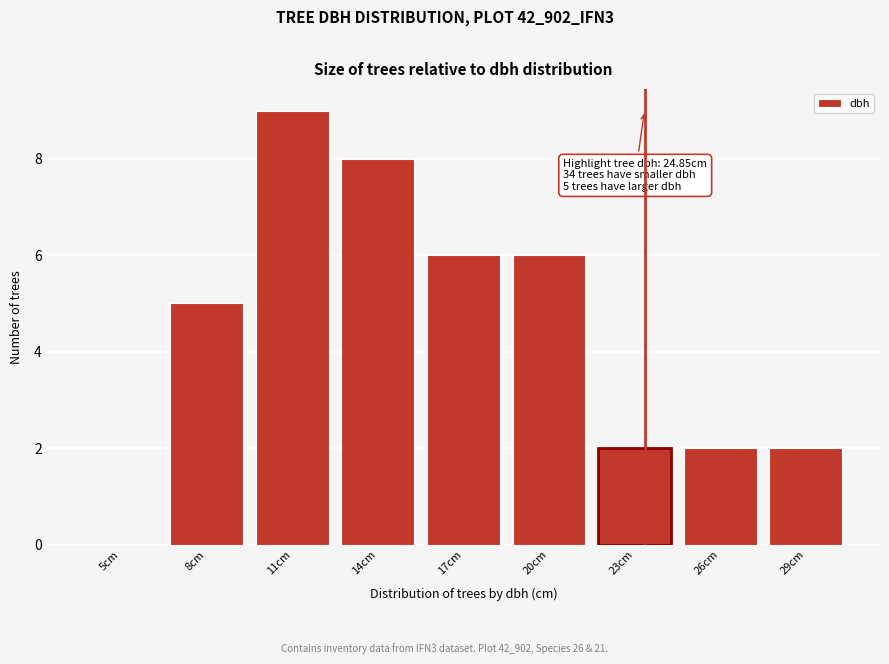

Reading right to left, extract all data points from this chart.

29cm=2	26cm=2	23cm=2	20cm=6	17cm=6	14cm=8	11cm=9	8cm=5	5cm=0